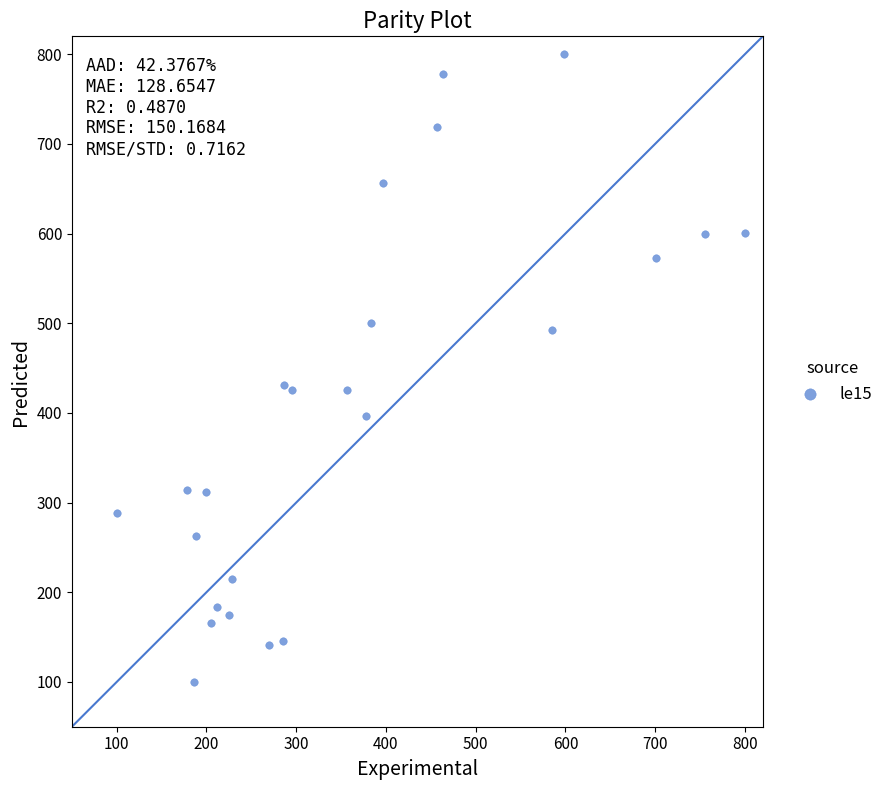

What is the range of Y values (max minus min)?

700.0